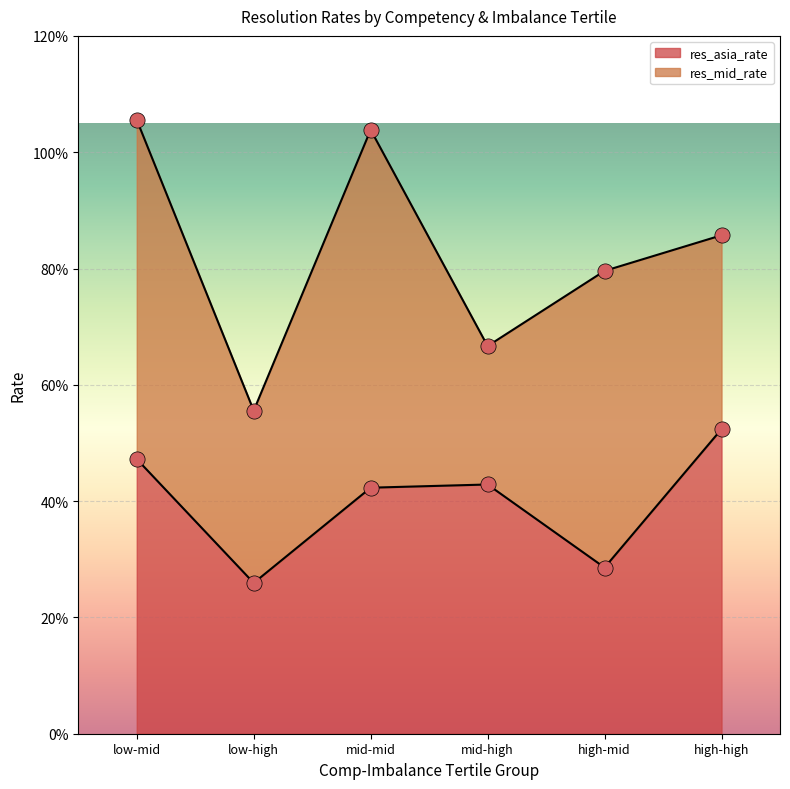

What is the change in value from low-high to mid-high?

+0.2